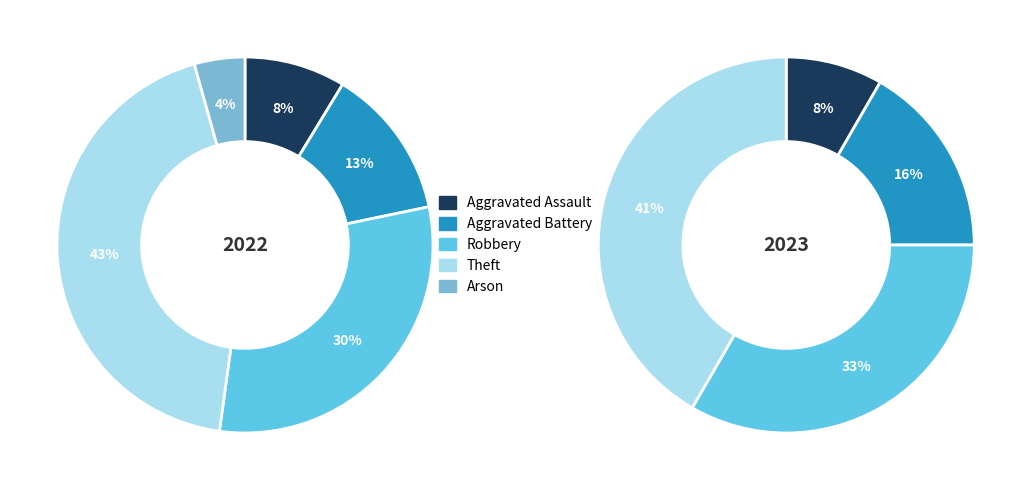

Between Aggravated Assault and Aggravated Battery, which is larger?

Aggravated Battery